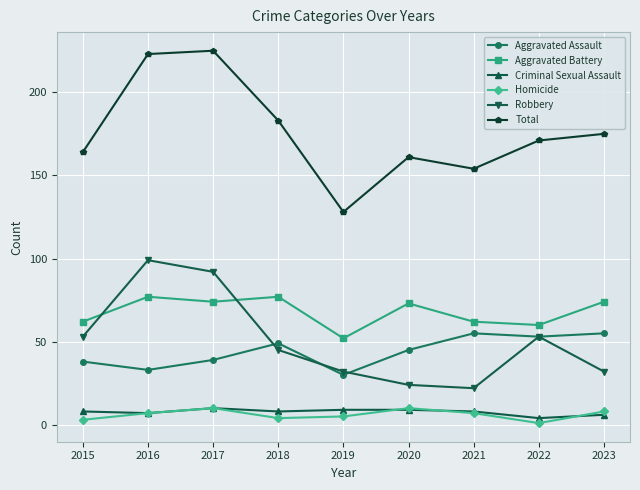

Is the value of Aggravated Battery at 2017 greater than the value of Homicide at 2018?

Yes